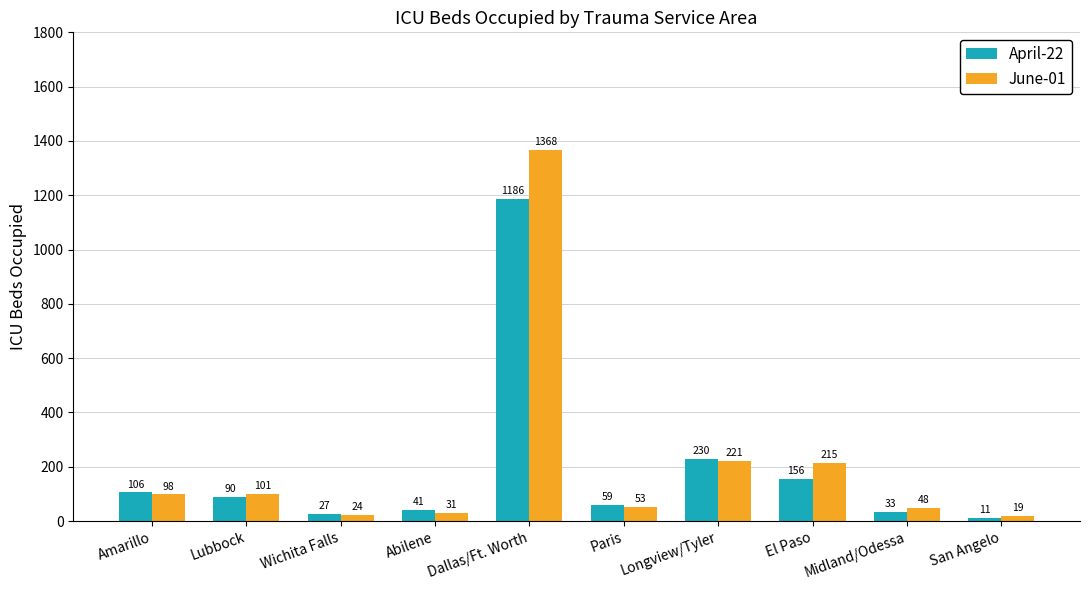

At which label does June-01 reach its minimum?

San Angelo